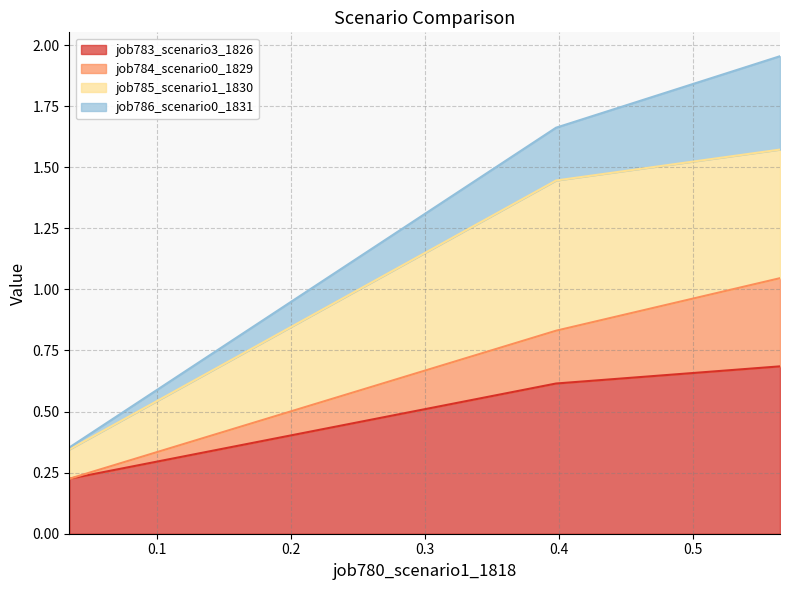

The value of job783_scenario3_1826 at B14 is 0.9. True or false?

False